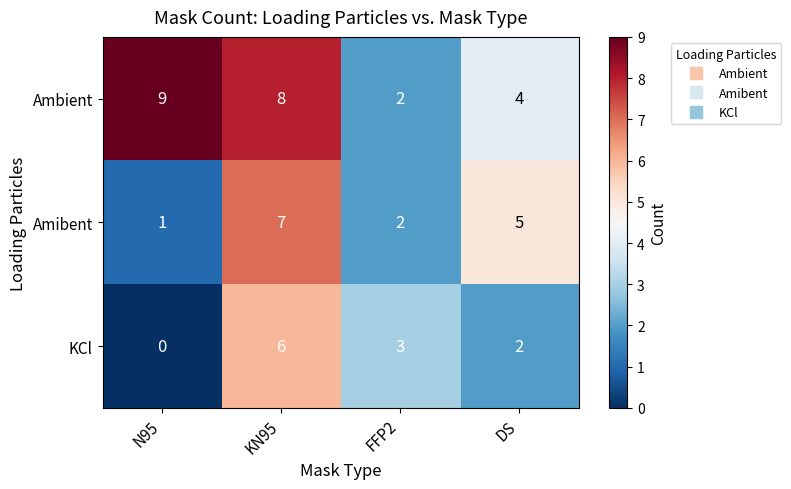

Where is Amibent nearest to the value 4?

DS